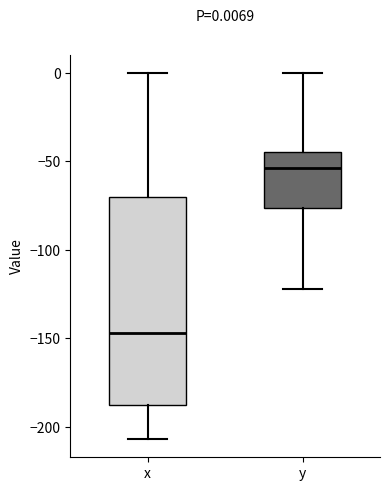

Which box is the tallest, from its lower edge to its upper edge?

x